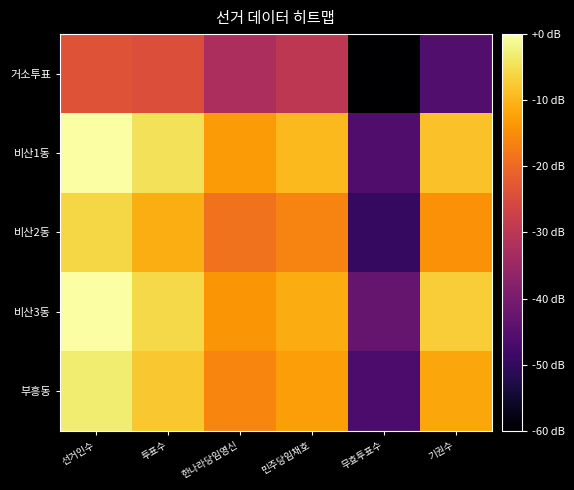

Which label corresponds to the smallest value in the chart?

무효투표수